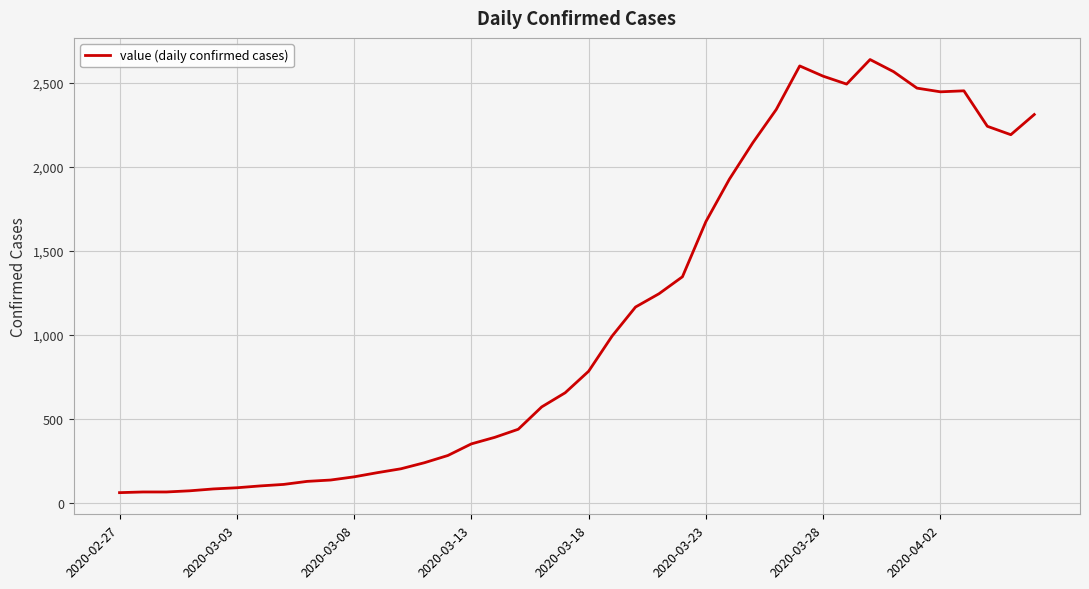

What is the greatest value displayed?

2637